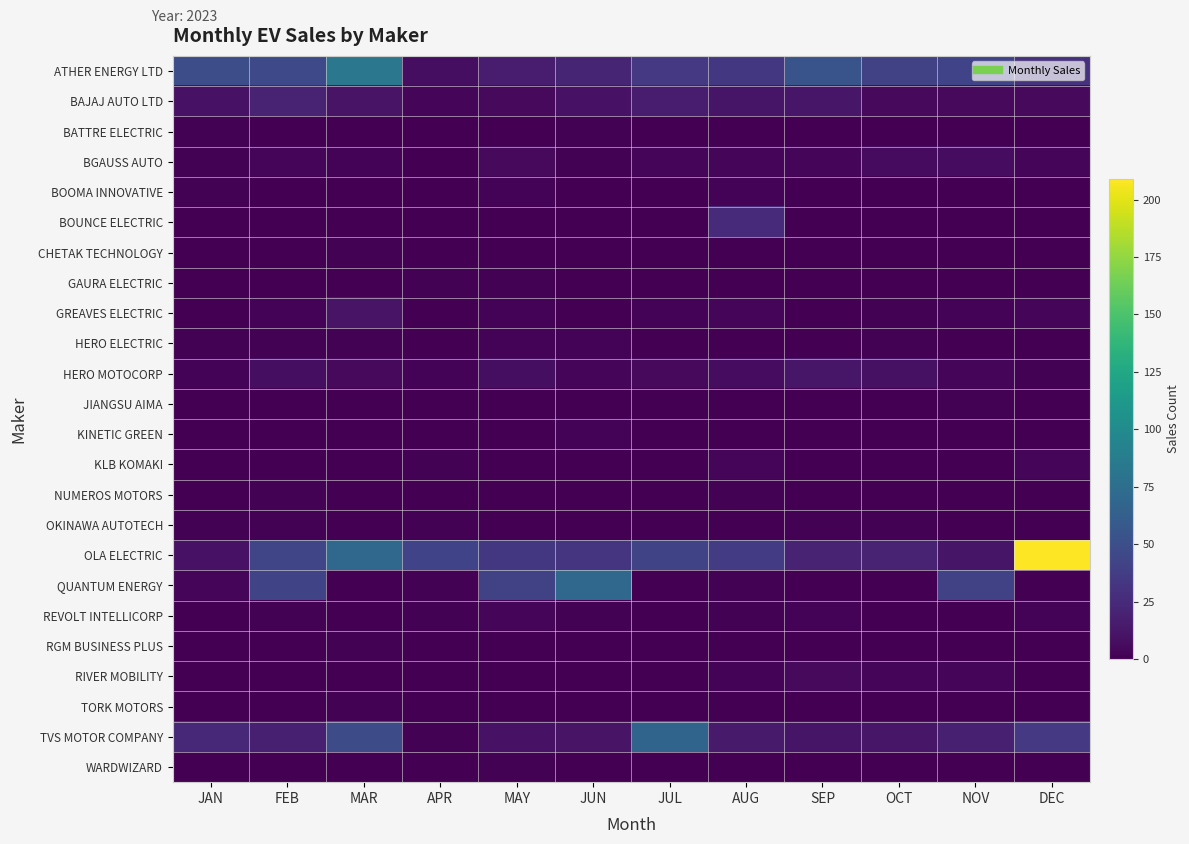

Reading left to right, list all the values displayed in this chart.

ATHER ENERGY LTD: JAN=49	FEB=46	MAR=83	APR=8	MAY=17	JUN=22	JUL=35	AUG=34	SEP=54	OCT=41	NOV=42	DEC=30
BAJAJ AUTO LTD: JAN=10	FEB=20	MAR=11	APR=3	MAY=5	JUN=10	JUL=17	AUG=12	SEP=13	OCT=5	NOV=5	DEC=5
BATTRE ELECTRIC: JAN=1	FEB=0	MAR=0	APR=0	MAY=0	JUN=1	JUL=0	AUG=0	SEP=0	OCT=0	NOV=0	DEC=0
BGAUSS AUTO: JAN=1	FEB=3	MAR=2	APR=0	MAY=5	JUN=1	JUL=3	AUG=3	SEP=3	OCT=6	NOV=7	DEC=4
BOOMA INNOVATIVE: JAN=1	FEB=0	MAR=0	APR=0	MAY=2	JUN=0	JUL=0	AUG=2	SEP=0	OCT=0	NOV=0	DEC=0
BOUNCE ELECTRIC: JAN=0	FEB=0	MAR=0	APR=0	MAY=0	JUN=0	JUL=0	AUG=25	SEP=0	OCT=0	NOV=0	DEC=0
CHETAK TECHNOLOGY: JAN=0	FEB=0	MAR=1	APR=0	MAY=0	JUN=0	JUL=0	AUG=0	SEP=0	OCT=0	NOV=0	DEC=0
GAURA ELECTRIC: JAN=0	FEB=0	MAR=0	APR=1	MAY=1	JUN=0	JUL=0	AUG=0	SEP=0	OCT=0	NOV=0	DEC=0
GREAVES ELECTRIC: JAN=0	FEB=2	MAR=11	APR=0	MAY=2	JUN=0	JUL=2	AUG=3	SEP=0	OCT=1	NOV=2	DEC=4
HERO ELECTRIC: JAN=1	FEB=1	MAR=1	APR=0	MAY=2	JUN=2	JUL=0	AUG=0	SEP=0	OCT=1	NOV=0	DEC=0
HERO MOTOCORP: JAN=2	FEB=8	MAR=5	APR=2	MAY=8	JUN=4	JUL=5	AUG=7	SEP=13	OCT=9	NOV=3	DEC=1
JIANGSU AIMA: JAN=0	FEB=0	MAR=0	APR=0	MAY=0	JUN=0	JUL=0	AUG=0	SEP=0	OCT=0	NOV=1	DEC=0
KINETIC GREEN: JAN=0	FEB=0	MAR=0	APR=0	MAY=0	JUN=2	JUL=0	AUG=0	SEP=0	OCT=0	NOV=0	DEC=0
KLB KOMAKI: JAN=0	FEB=0	MAR=0	APR=1	MAY=0	JUN=0	JUL=0	AUG=3	SEP=0	OCT=0	NOV=0	DEC=4
NUMEROS MOTORS: JAN=0	FEB=1	MAR=0	APR=0	MAY=0	JUN=0	JUL=0	AUG=1	SEP=0	OCT=0	NOV=0	DEC=0
OKINAWA AUTOTECH: JAN=1	FEB=1	MAR=0	APR=1	MAY=0	JUN=0	JUL=0	AUG=0	SEP=1	OCT=1	NOV=0	DEC=0
OLA ELECTRIC: JAN=10	FEB=44	MAR=71	APR=42	MAY=34	JUN=32	JUL=43	AUG=37	SEP=20	OCT=21	NOV=12	DEC=209
QUANTUM ENERGY: JAN=3	FEB=43	MAR=0	APR=1	MAY=41	JUN=70	JUL=0	AUG=1	SEP=0	OCT=0	NOV=41	DEC=0
REVOLT INTELLICORP: JAN=0	FEB=1	MAR=0	APR=1	MAY=3	JUN=1	JUL=0	AUG=1	SEP=2	OCT=0	NOV=0	DEC=2
RGM BUSINESS PLUS: JAN=0	FEB=0	MAR=1	APR=0	MAY=0	JUN=0	JUL=0	AUG=0	SEP=0	OCT=0	NOV=0	DEC=0
RIVER MOBILITY: JAN=0	FEB=0	MAR=0	APR=0	MAY=0	JUN=0	JUL=0	AUG=2	SEP=5	OCT=4	NOV=4	DEC=0
TORK MOTORS: JAN=0	FEB=0	MAR=1	APR=0	MAY=0	JUN=0	JUL=0	AUG=0	SEP=0	OCT=0	NOV=0	DEC=0
TVS MOTOR COMPANY: JAN=23	FEB=18	MAR=48	APR=1	MAY=10	JUN=11	JUL=67	AUG=15	SEP=12	OCT=13	NOV=18	DEC=35
WARDWIZARD: JAN=0	FEB=0	MAR=0	APR=0	MAY=1	JUN=0	JUL=0	AUG=0	SEP=0	OCT=0	NOV=0	DEC=0